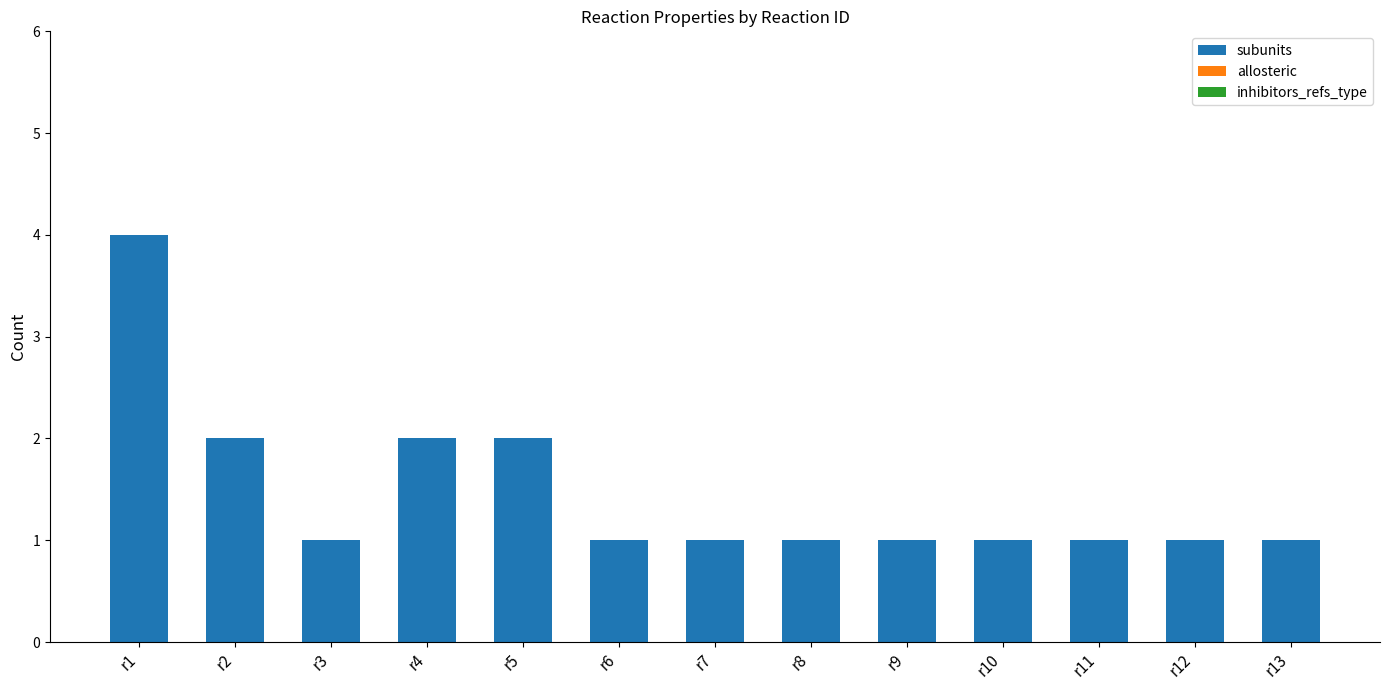

What is the value of the 8th bar from the left?

1